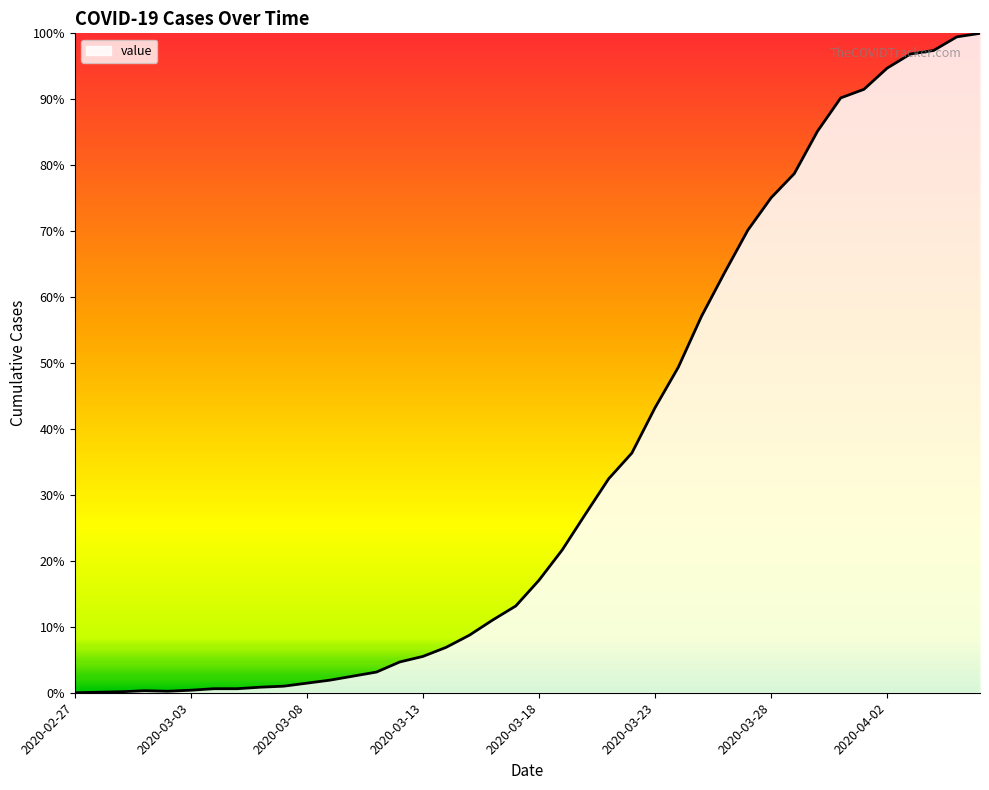

How many lines are shown in the chart?

1